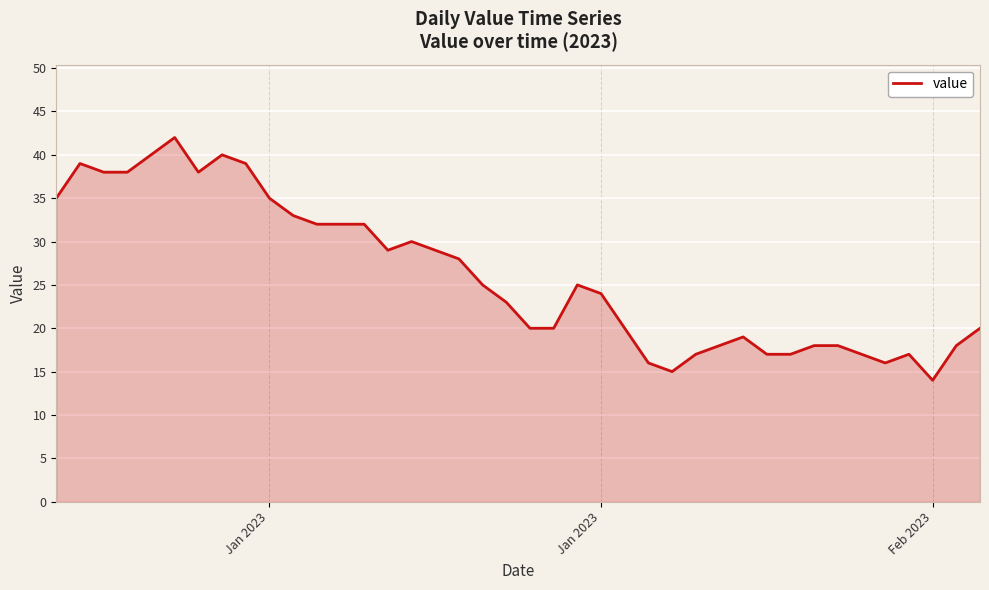

What is the smallest value displayed?

14